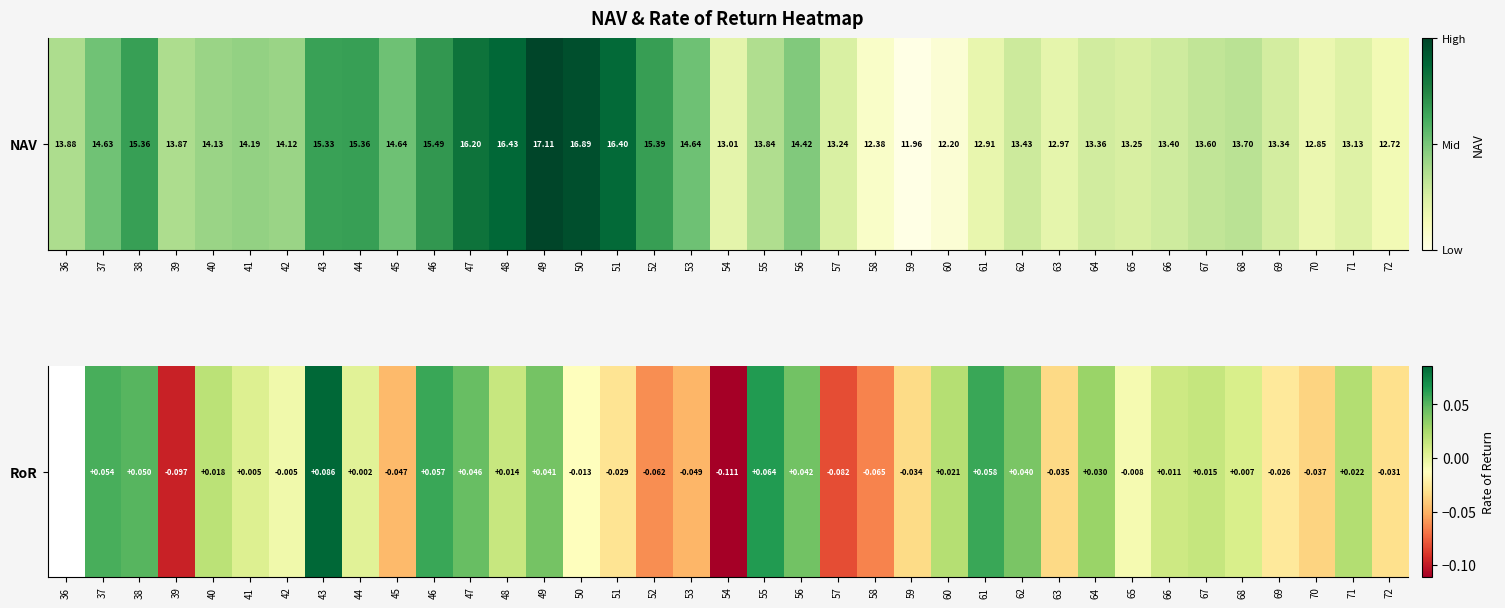

True or false: the data shows 0.1 at 64.

False